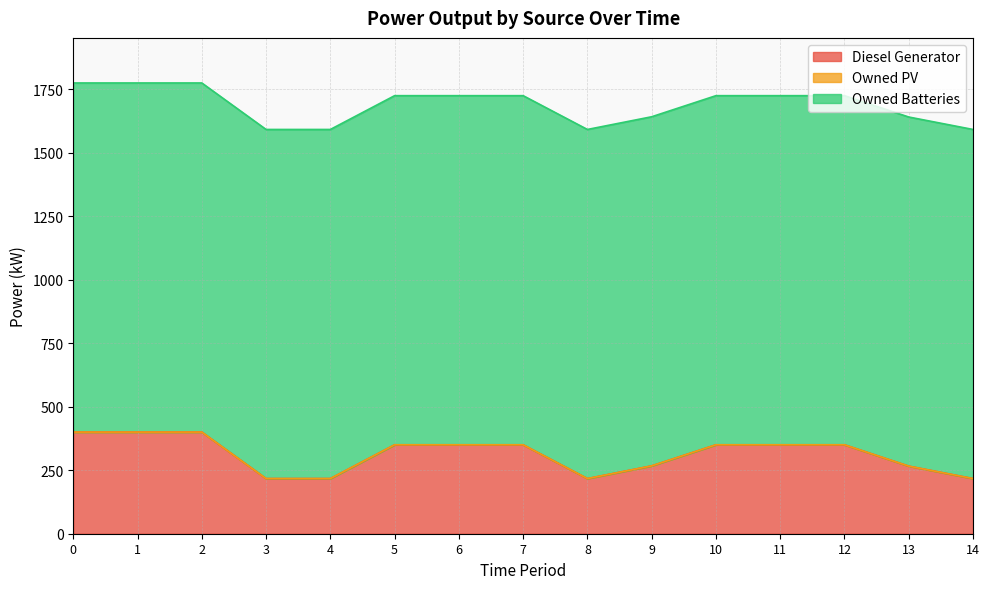

Reading left to right, what are all the values shown in this chart?

Diesel Generator: 400	400	400	217	217	350	350	350	217	267	350	350	350	266	217
Owned PV: 0	0	0	0	0	0	0	0	0	0	0	0	0	0	0
Owned Batteries: 1374	1374	1374	1374	1374	1374	1374	1374	1374	1374	1374	1374	1374	1374	1374